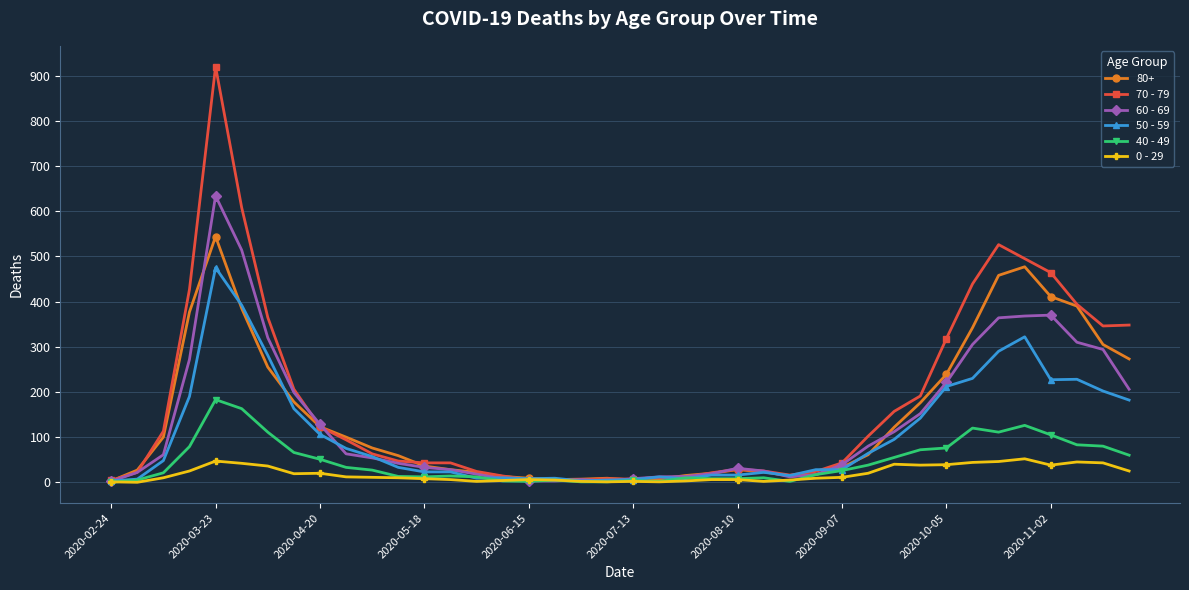

What is the value of the 70 - 79 point at the 22nd from the left?

11